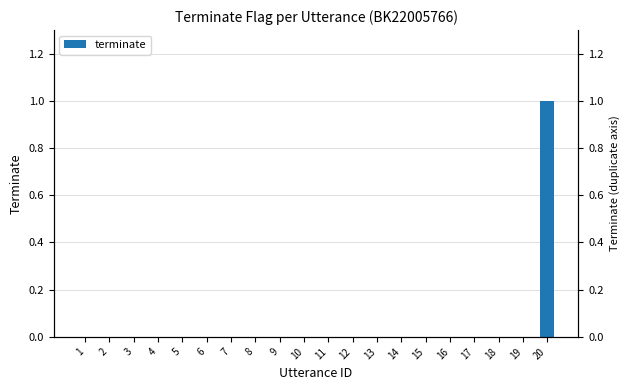

What is the maximum value shown in the chart?

1